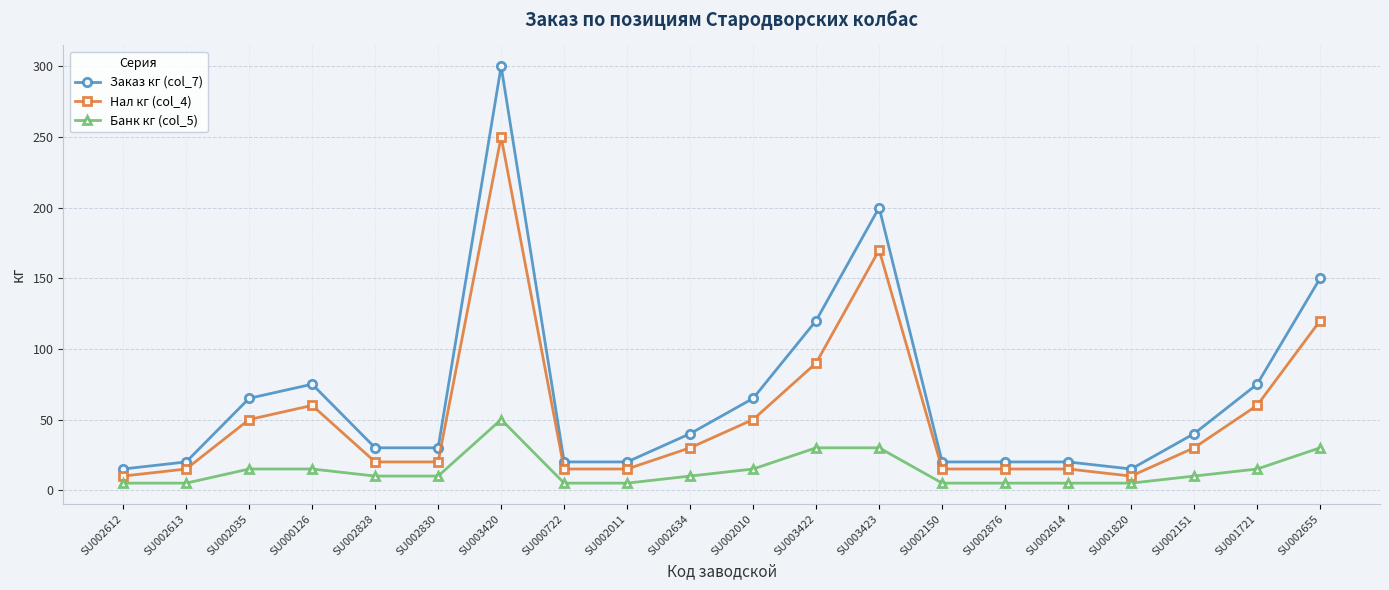

True or false: Нал кг (col_4) and Заказ кг (col_7) intersect in this chart.

False